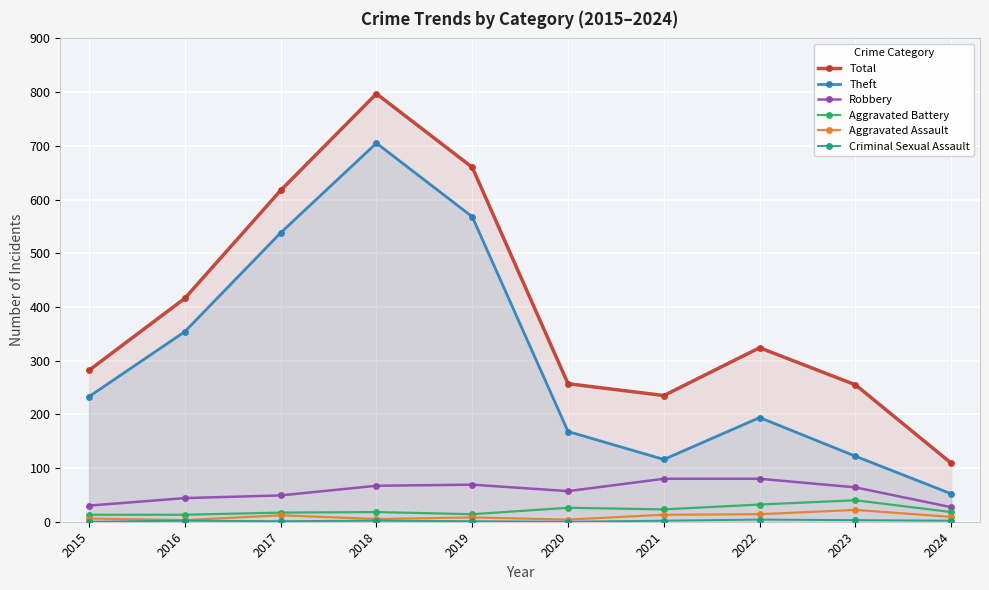

True or false: Theft and Aggravated Assault cross at least once.

False